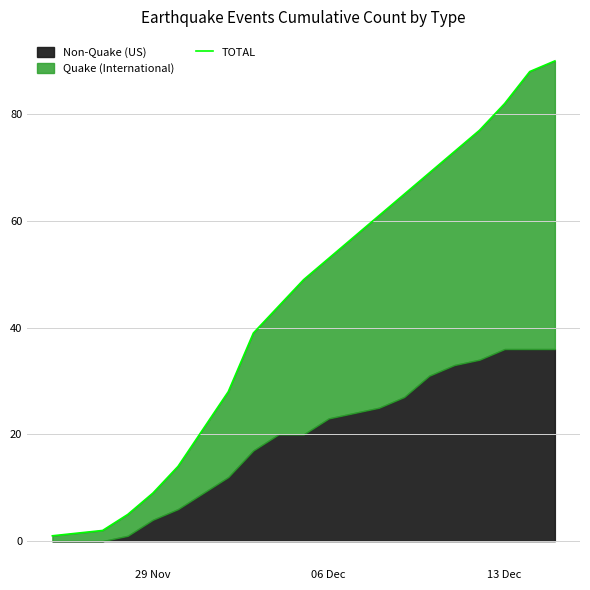

How many lines are shown in the chart?

1